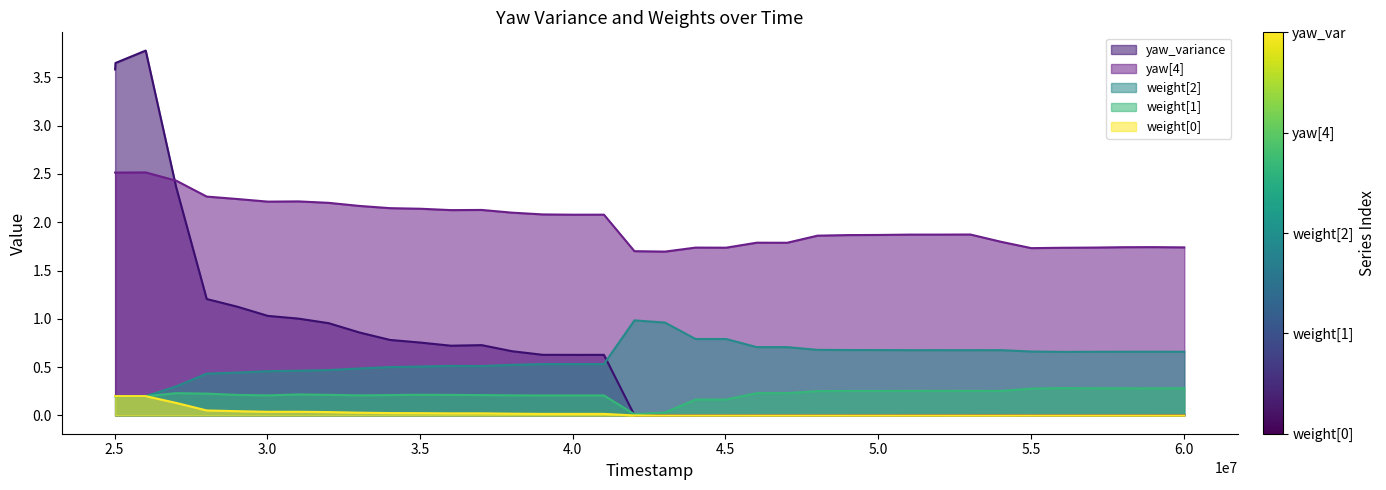

What is the value of the weight[1] point at the 7th from the left?

0.2